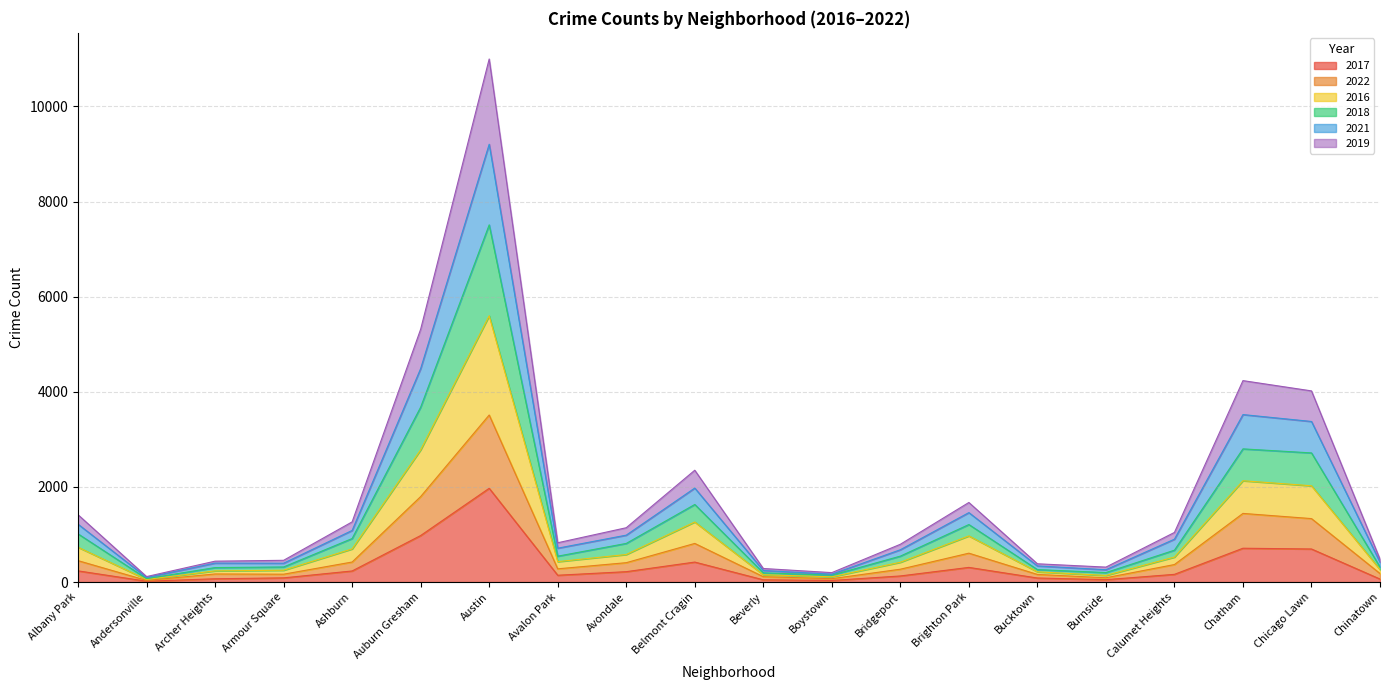

At which category is the sum across all series the highest?

Austin